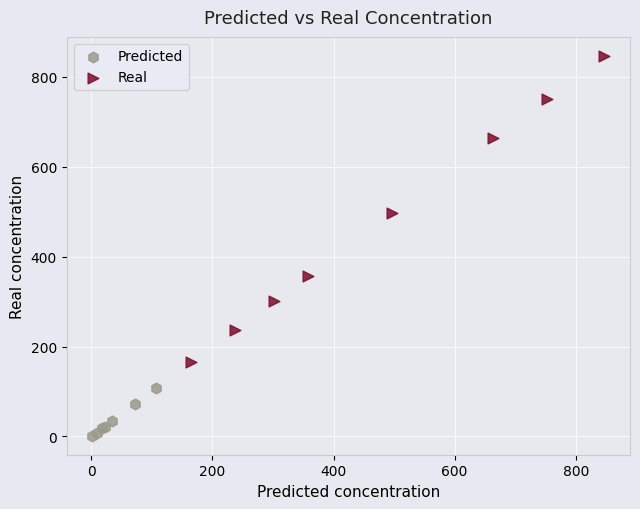

Which series contains the lowest Y value?

Predicted